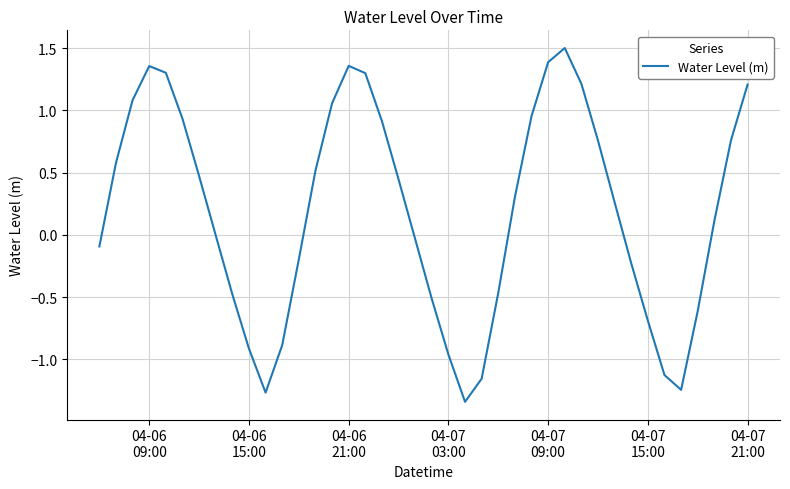

What is the greatest value displayed?

1.5